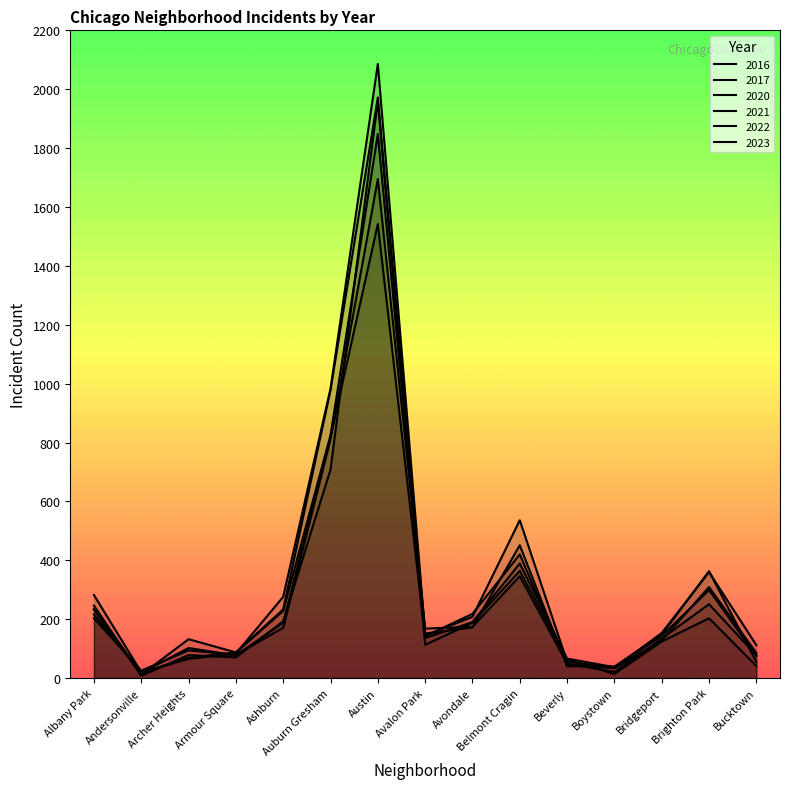

What are all the series names shown in the legend?

2023, 2017, 2022, 2016, 2020, 2021